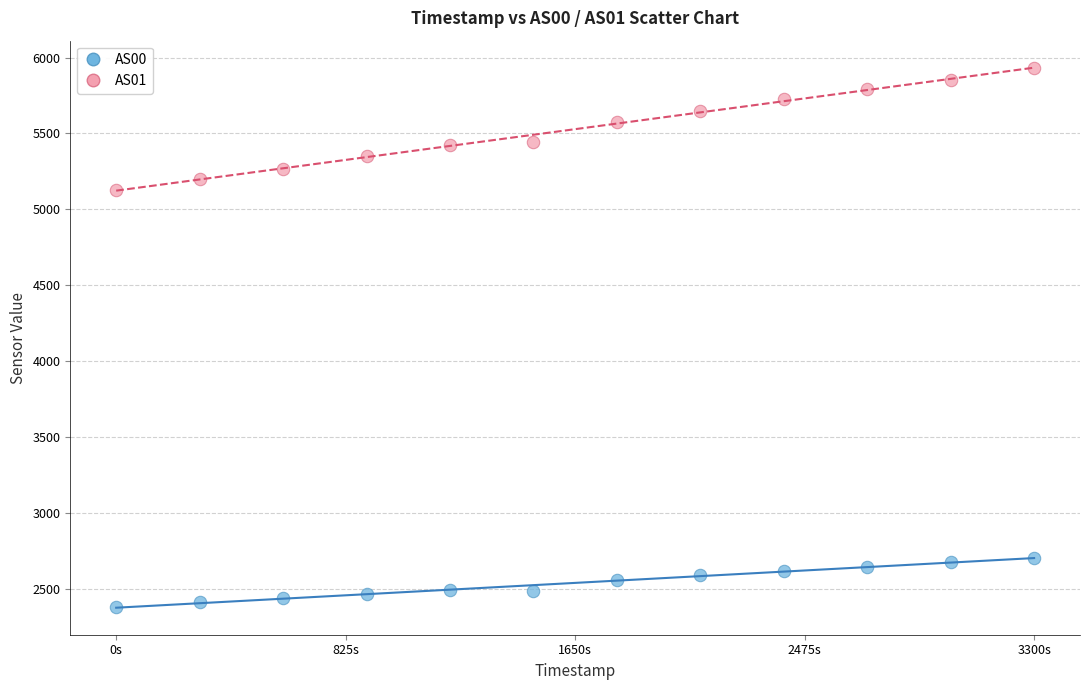

Which series has the widest spread of Y values?

AS01